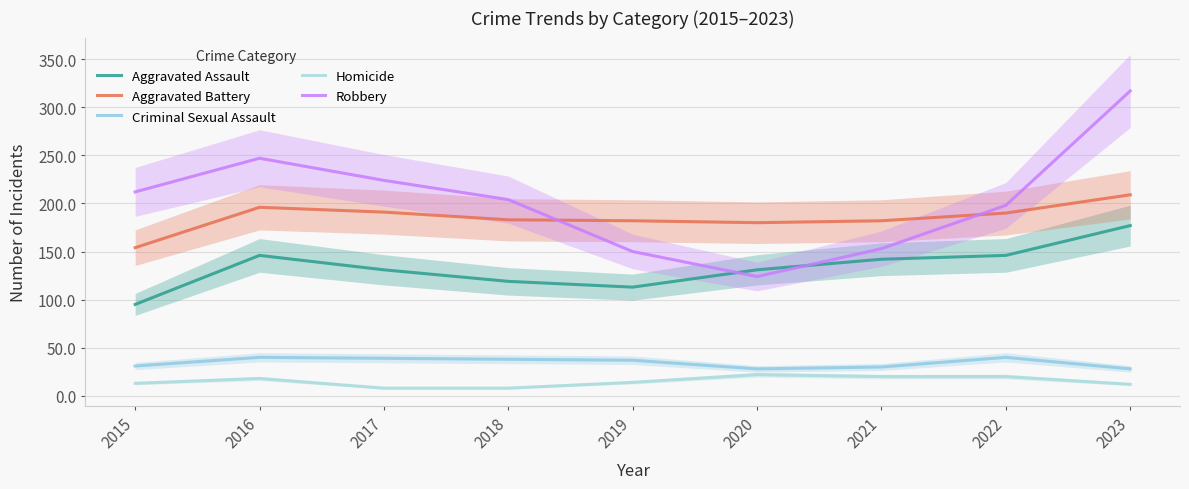

Reading left to right, list all the values displayed in this chart.

Aggravated Assault: 2015=95	2016=146	2017=131	2018=119	2019=113	2020=131	2021=142	2022=146	2023=177
Aggravated Battery: 2015=154	2016=196	2017=191	2018=183	2019=182	2020=180	2021=182	2022=190	2023=209
Criminal Sexual Assault: 2015=31	2016=40	2017=39	2018=38	2019=37	2020=28	2021=30	2022=40	2023=28
Homicide: 2015=13	2016=18	2017=8	2018=8	2019=14	2020=22	2021=20	2022=20	2023=12
Robbery: 2015=212	2016=247	2017=224	2018=204	2019=150	2020=124	2021=153	2022=198	2023=317